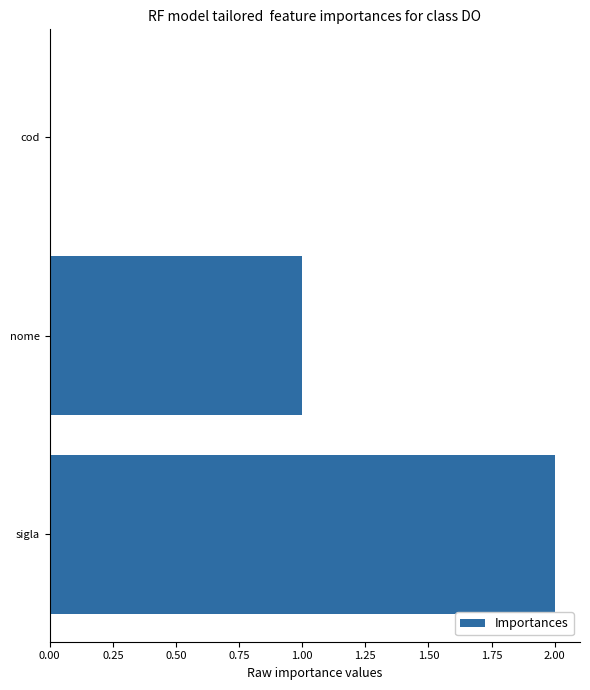

Which category has the highest value across all series?

sigla